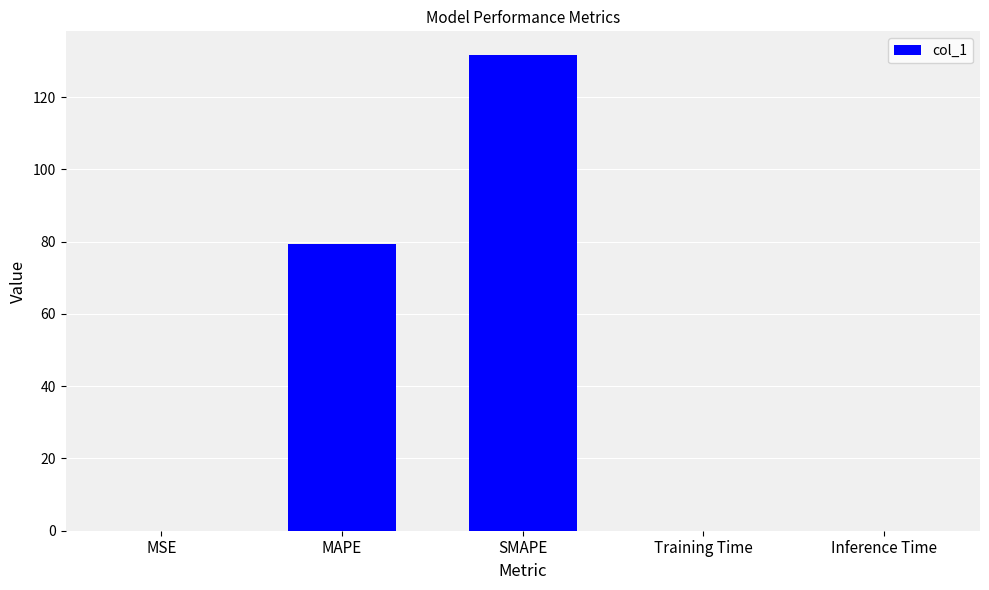

What is the sum of the values at Training Time and SMAPE?

131.6